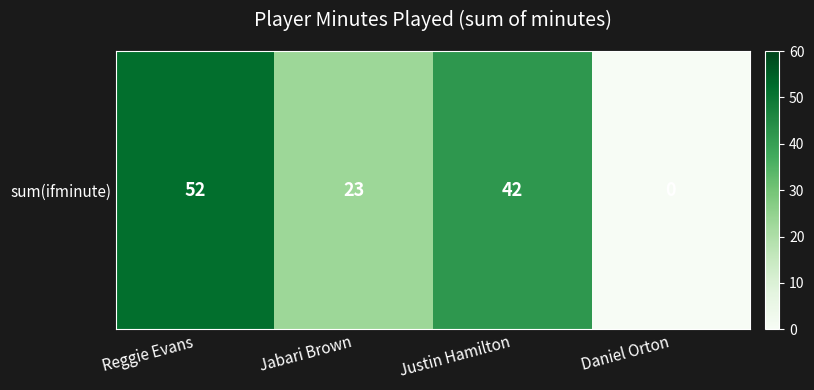

Where is the data nearest to the value 26?

Jabari Brown